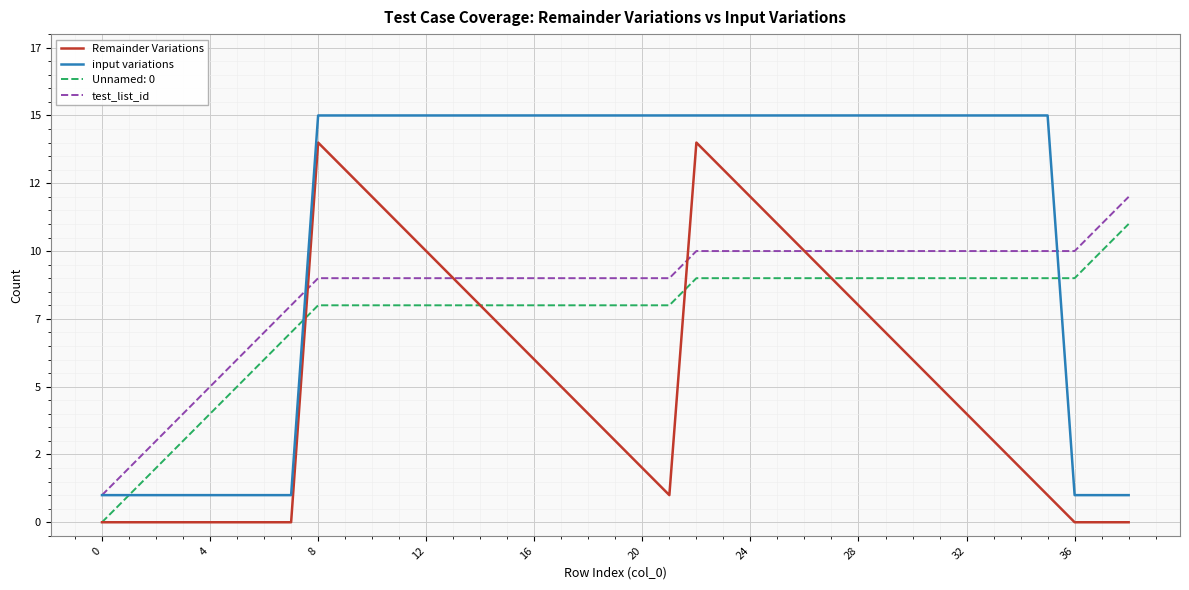

Does the chart have visible grid lines?

Yes